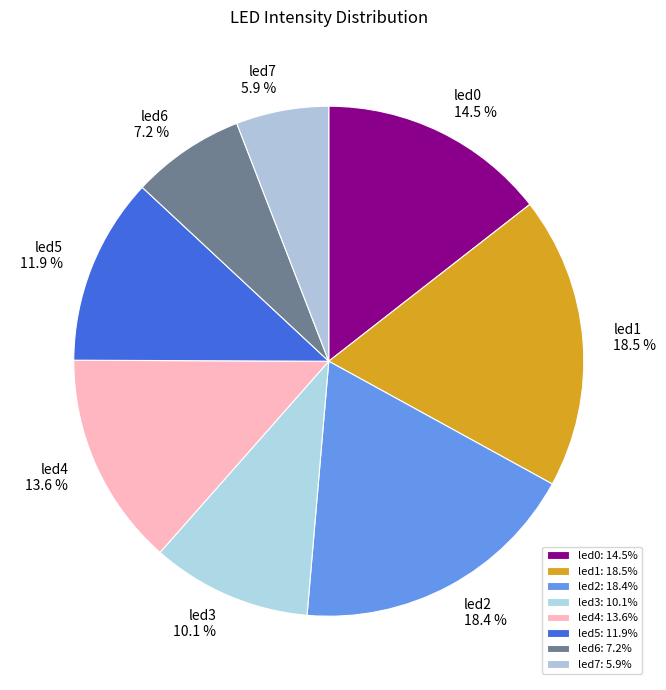

How many segments does this pie chart have?

8